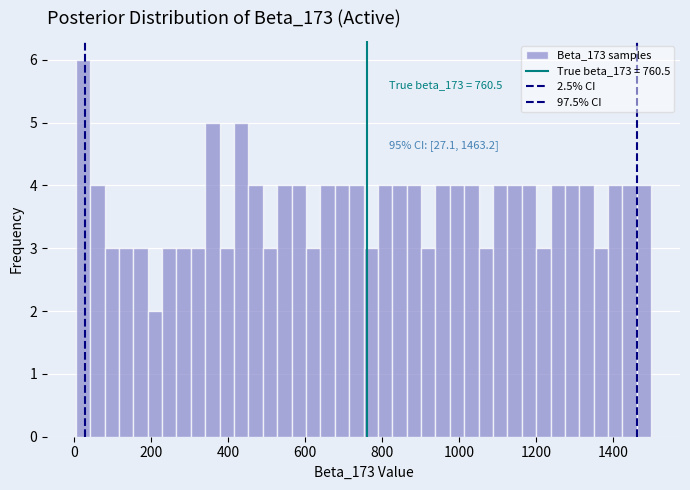

Read against the x-axis, roughly where is the centre of the tallest bar?

20